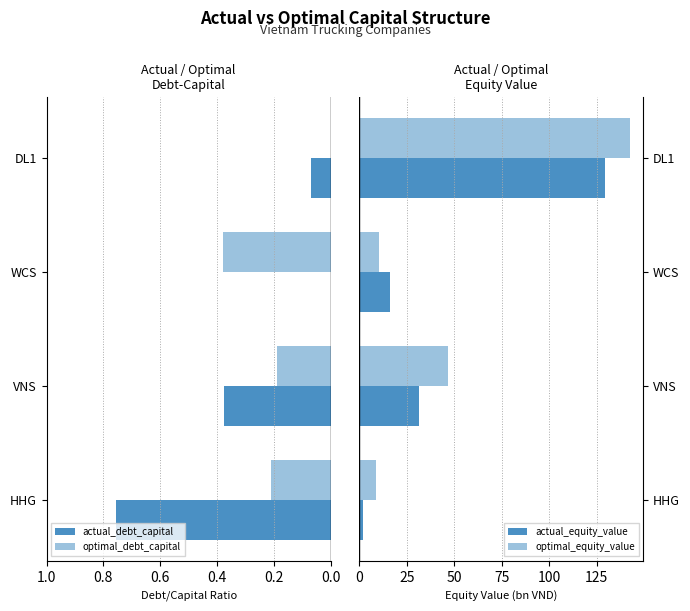

Which has a higher value, DL1 or VNS?

DL1